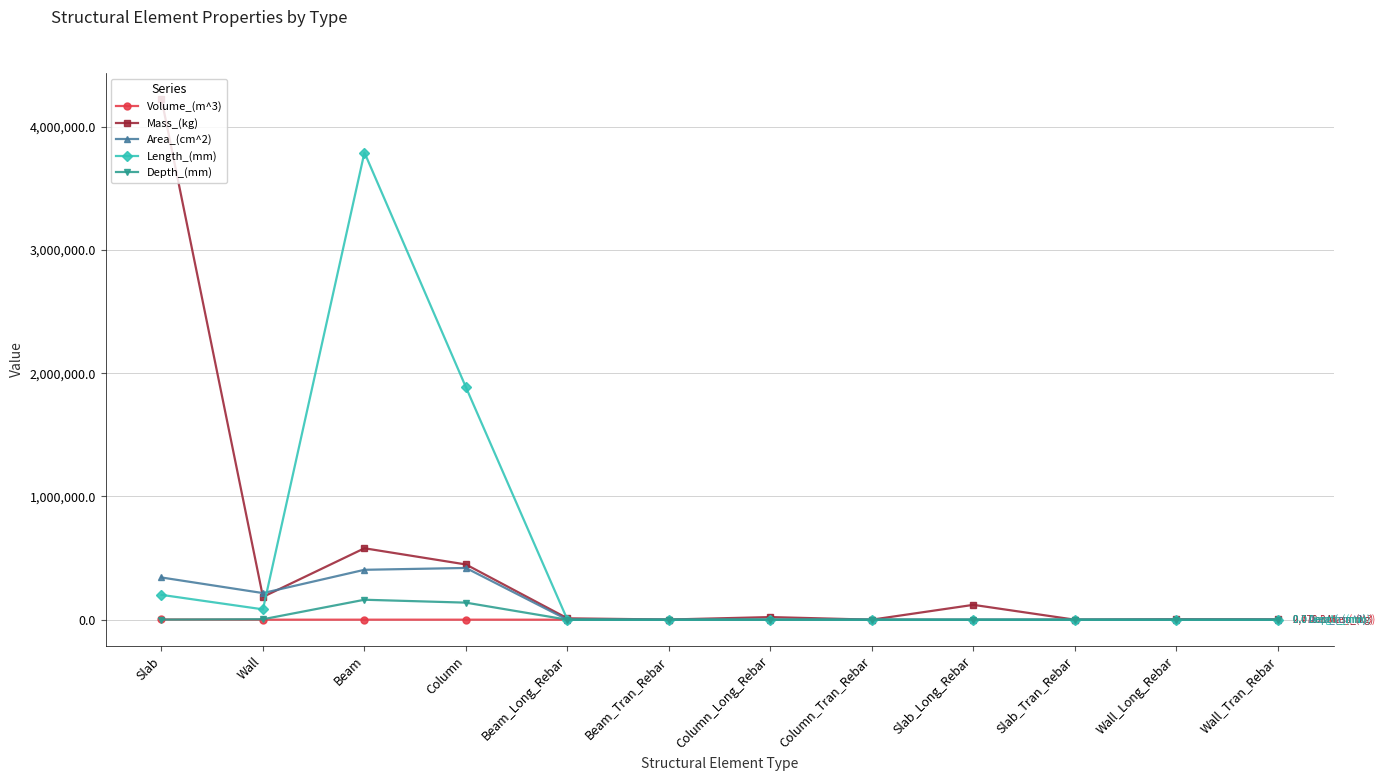

Where is the first local maximum for Length_(mm)?

Beam